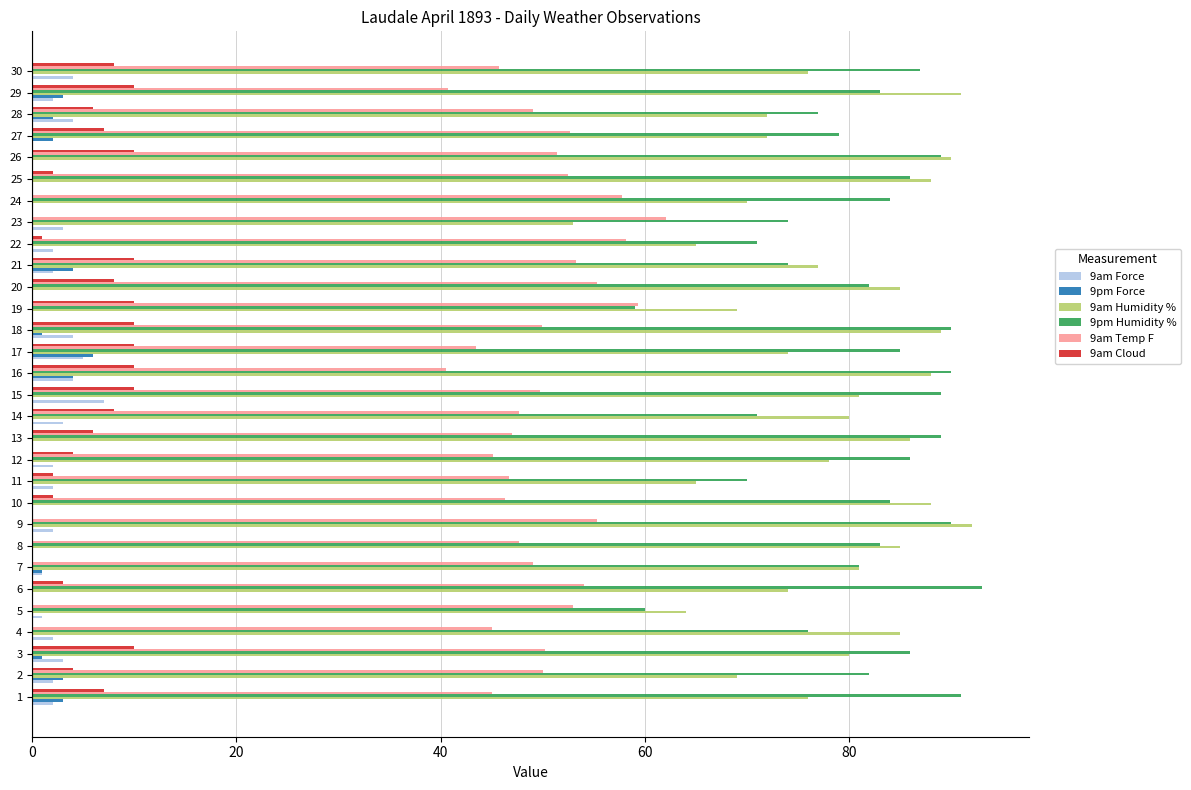

Is it true that 9am Temp F equals 49.9 at 18?

True